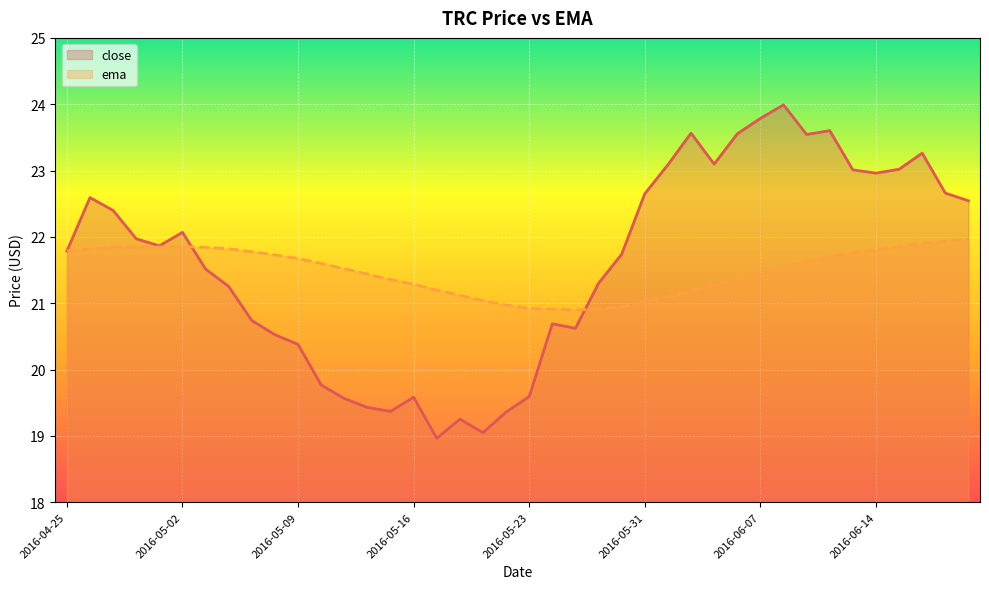

Reading left to right, what are all the values shown in this chart?

close: 21.8	22.6	22.4	22.0	21.9	22.1	21.5	21.3	20.7	20.5	20.4	19.8	19.6	19.4	19.4	19.6	19.0	19.3	19.0	19.4	19.6	20.7	20.6	21.3	21.7	22.7	23.1	23.6	23.1	23.6	23.8	24.0	23.5	23.6	23.0	23.0	23.0	23.3	22.7	22.5
ema: 21.8	21.8	21.8	21.8	21.8	21.9	21.8	21.8	21.8	21.7	21.7	21.6	21.5	21.4	21.4	21.3	21.2	21.1	21.0	21.0	20.9	20.9	20.9	20.9	20.9	21.0	21.1	21.2	21.3	21.4	21.5	21.6	21.6	21.7	21.8	21.8	21.9	21.9	21.9	22.0